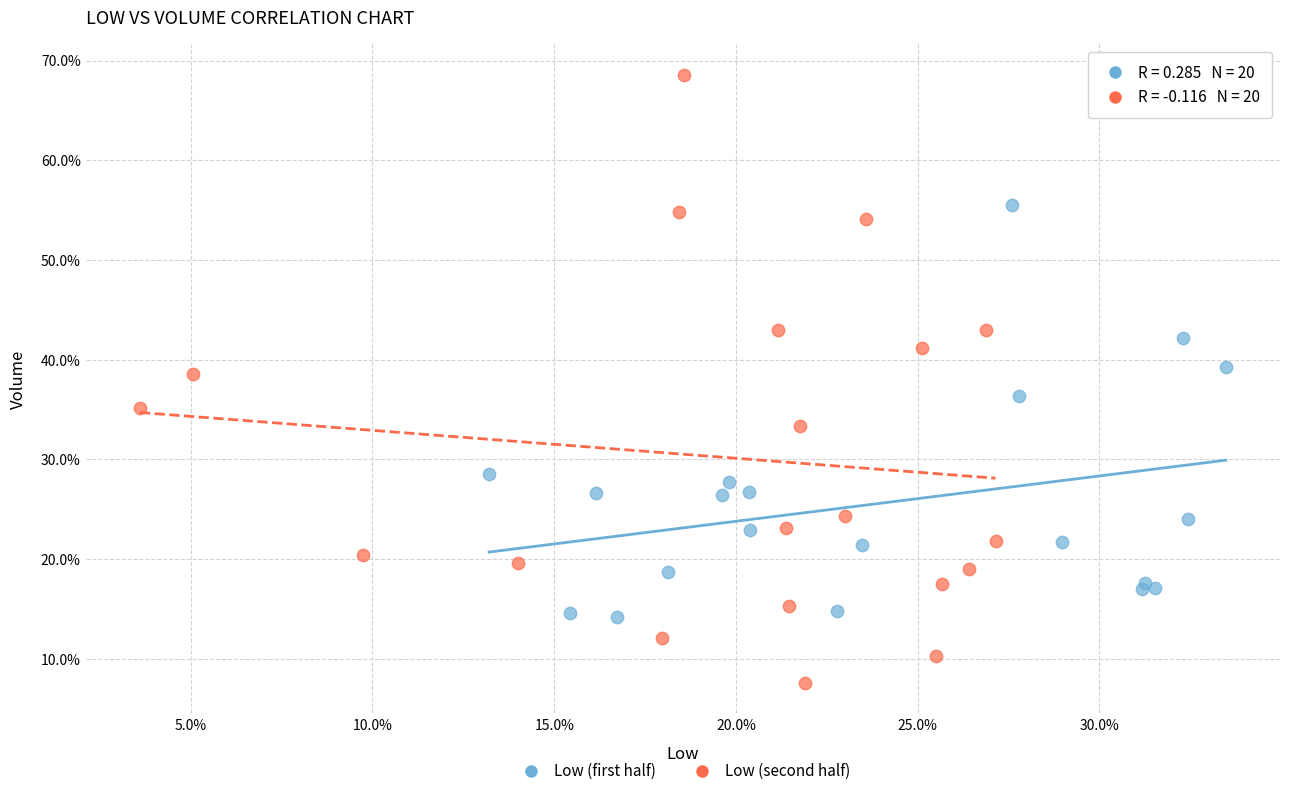

Which series contains the highest Y value?

Low (second half)